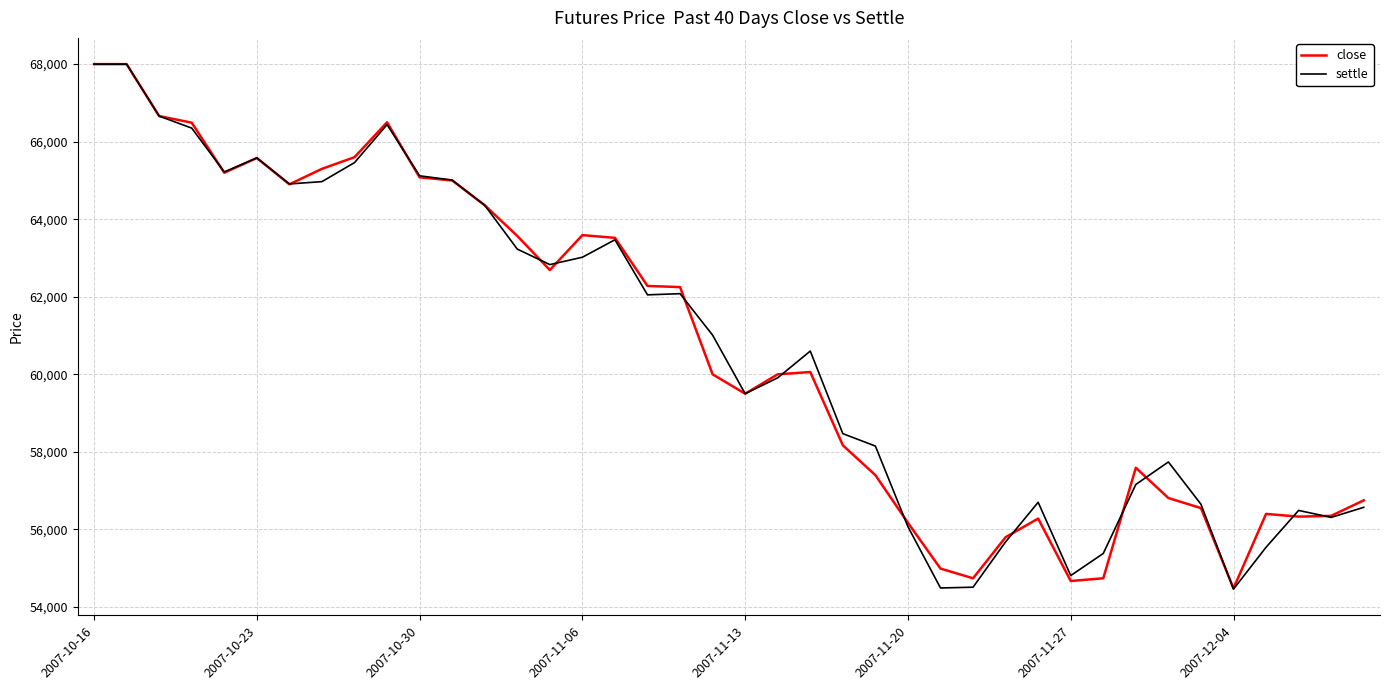

How many distinct data groups are displayed?

2